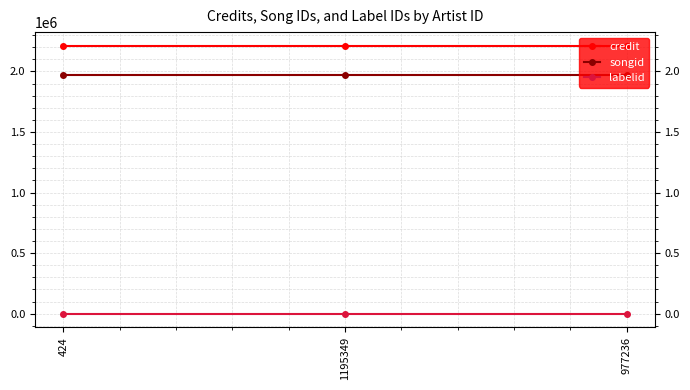

What is the greatest value displayed?

2214240